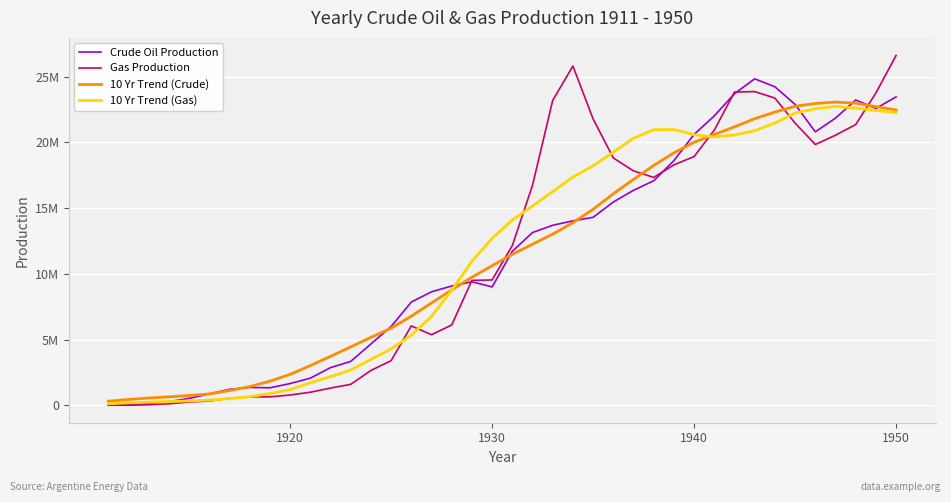

Which series has the largest total across all categories?

Gas Production